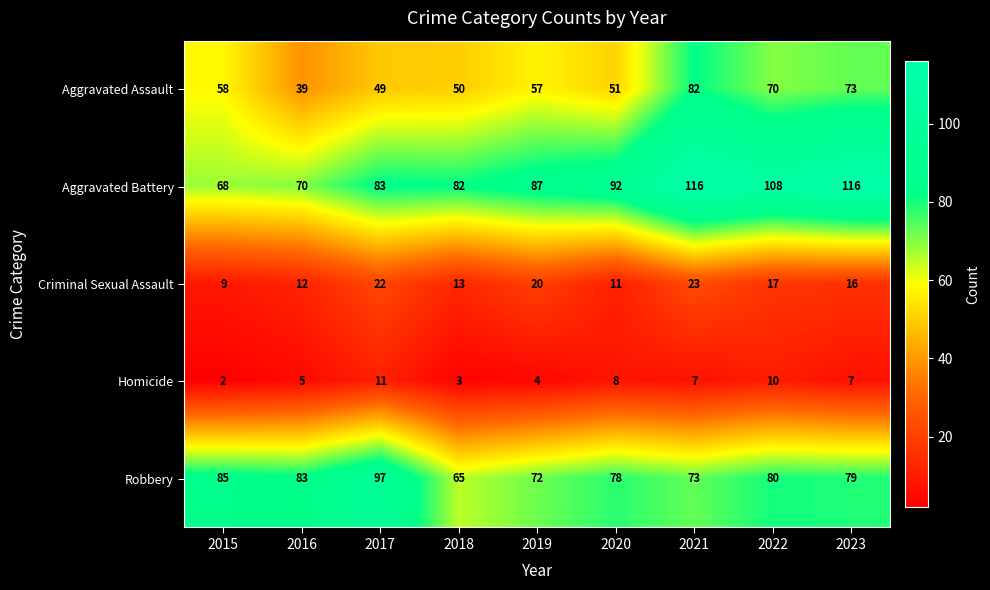

At which label is Criminal Sexual Assault closest to 16?

2023